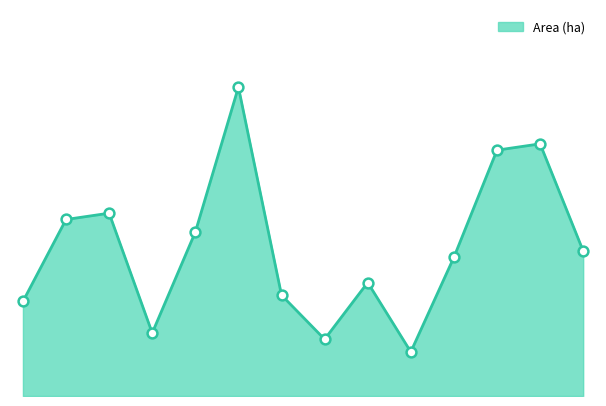

Is this an area chart (filled region under the line)?

Yes